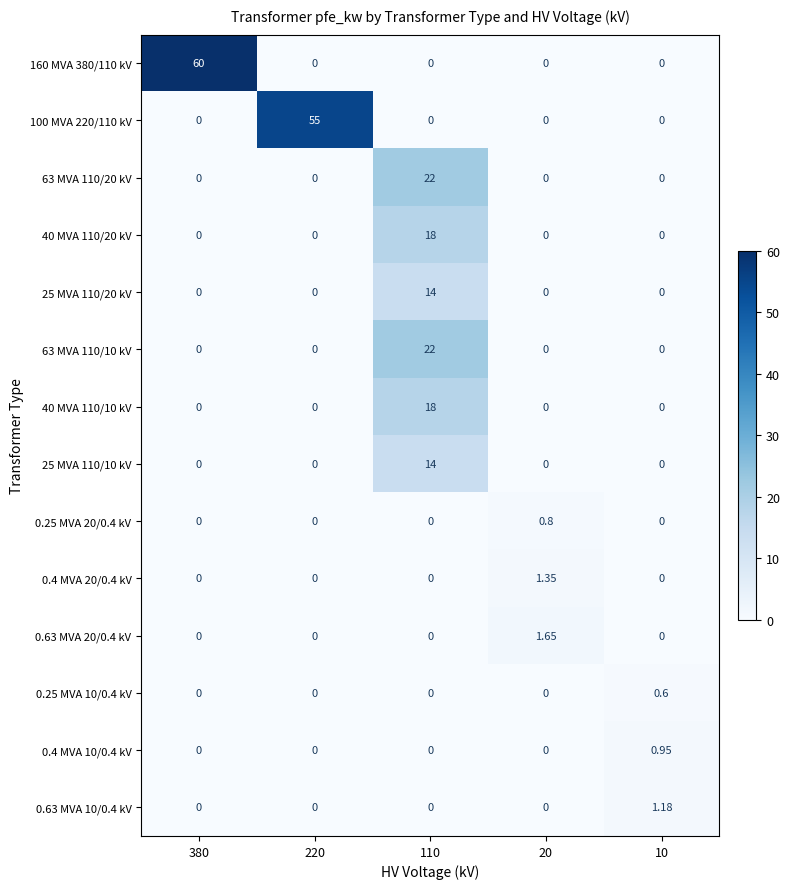

How many data points does each series have?

5